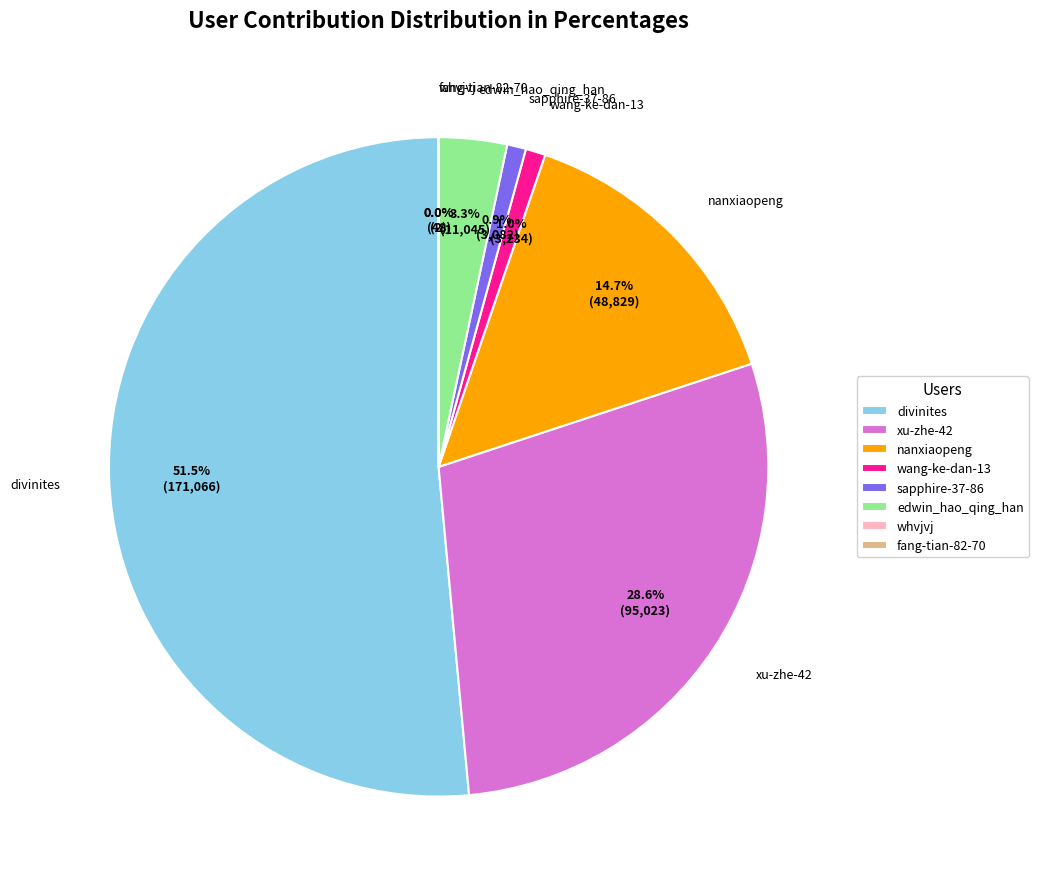

Is divinites the majority of the pie?

Yes